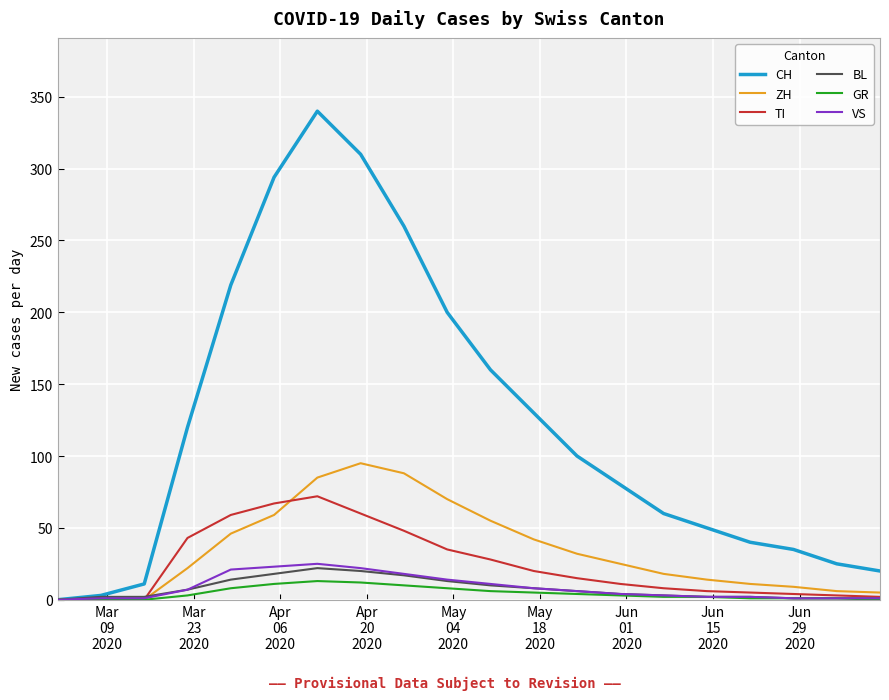

Which series has the largest range (max minus min)?

CH